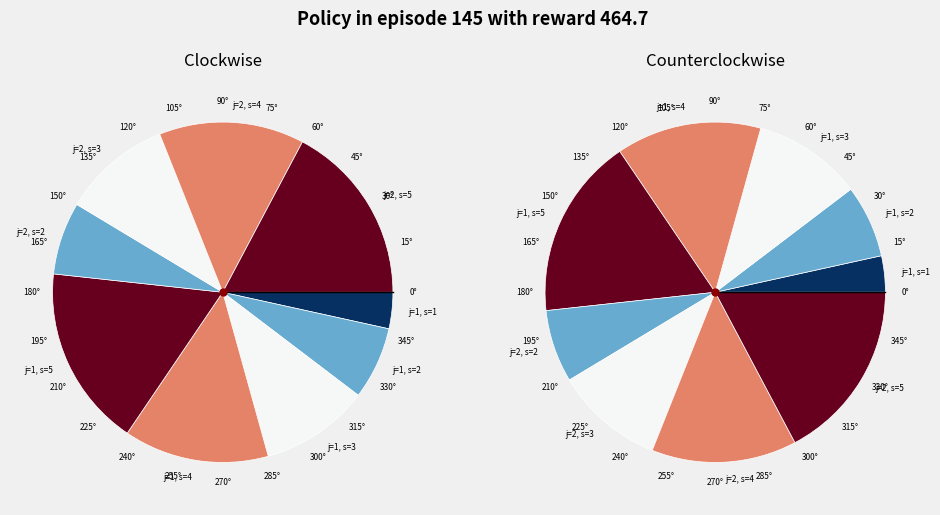

True or false: 2 accounts for 14% of the total.

True